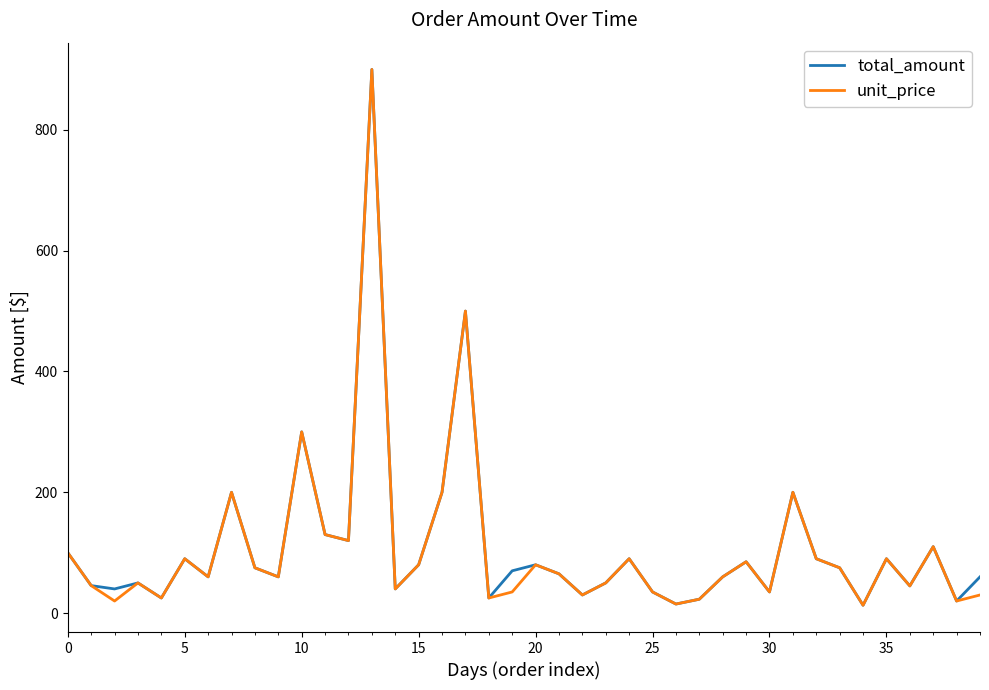

What is the highest value of the unit_price series?

900.0